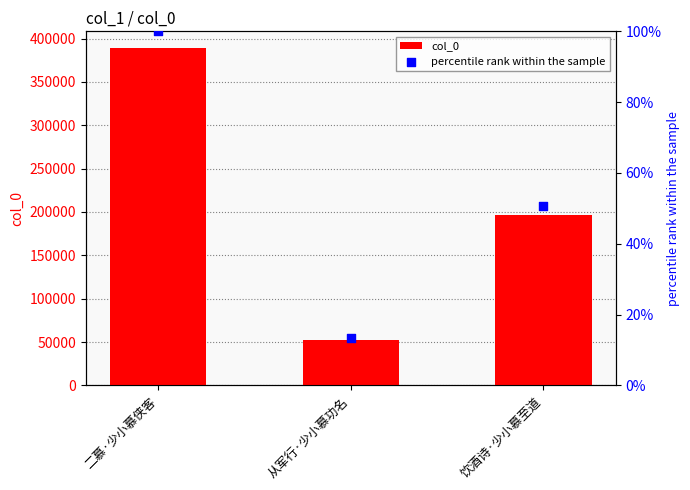

Which series has the largest total across all categories?

col_0